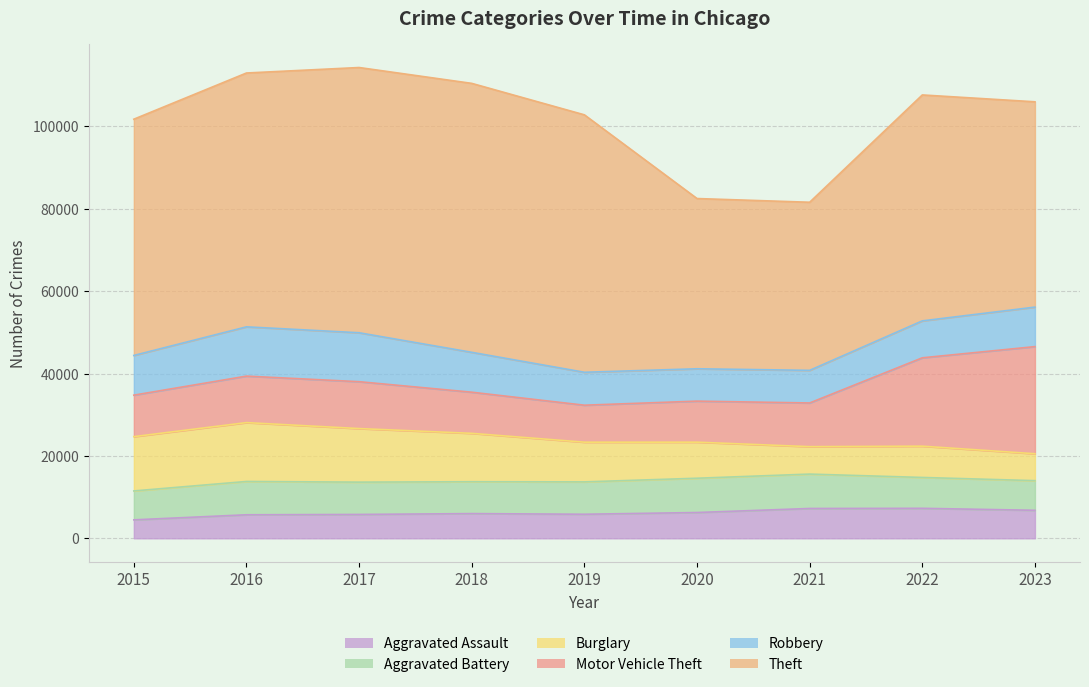

Reading right to left, what are all the values shown in this chart?

Aggravated Assault: 2023=6801	2022=7281	2021=7242	2020=6263	2019=5841	2018=6001	2017=5793	2016=5712	2015=4480
Aggravated Battery: 2023=7195	2022=7491	2021=8347	2020=8320	2019=7857	2018=7735	2017=7845	2016=8086	2015=7019
Burglary: 2023=6533	2022=7595	2021=6661	2020=8758	2019=9638	2018=11747	2017=13001	2016=14289	2015=13184
Motor Vehicle Theft: 2023=26003	2022=21449	2021=10603	2020=9959	2019=8976	2018=9985	2017=11380	2016=11286	2015=10068
Robbery: 2023=9590	2022=8965	2021=7918	2020=7855	2019=7995	2018=9681	2017=11880	2016=11960	2015=9638
Theft: 2023=49840	2022=54846	2021=40807	2020=41324	2019=62492	2018=65287	2017=64386	2016=61621	2015=57350